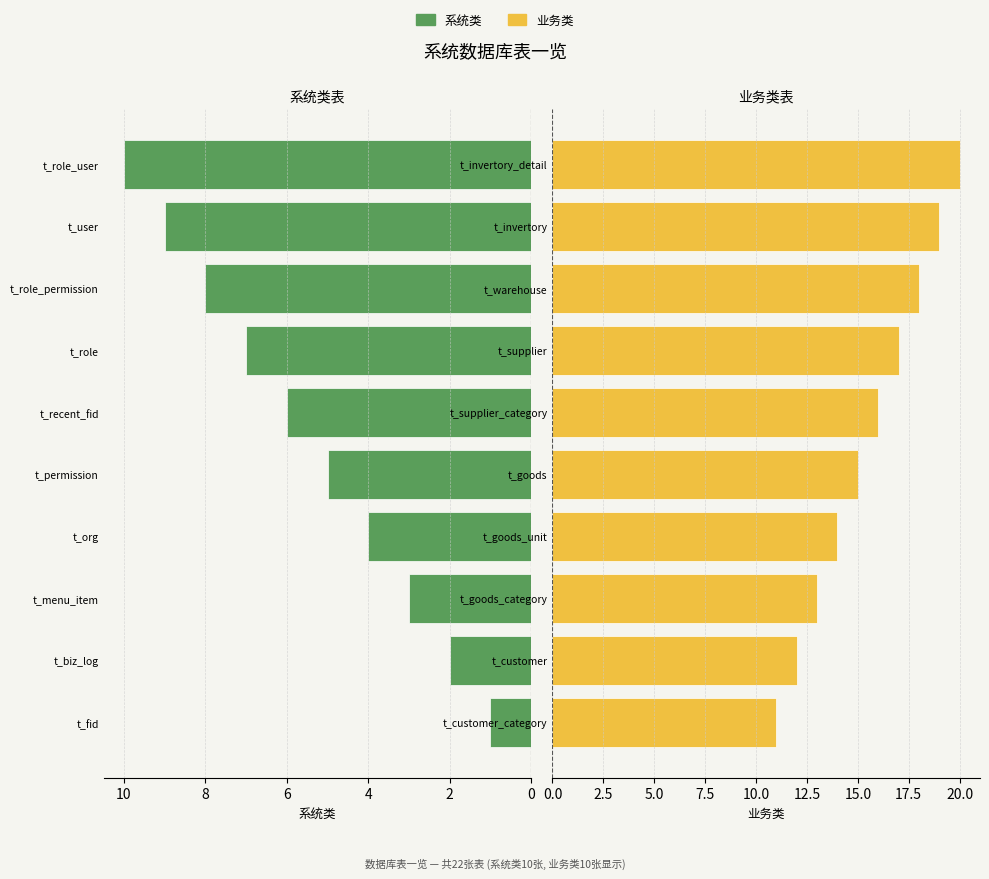

Reading right to left, extract all data points from this chart.

系统类: 10	9	8	7	6	5	4	3	2	1
业务类: 20	19	18	17	16	15	14	13	12	11